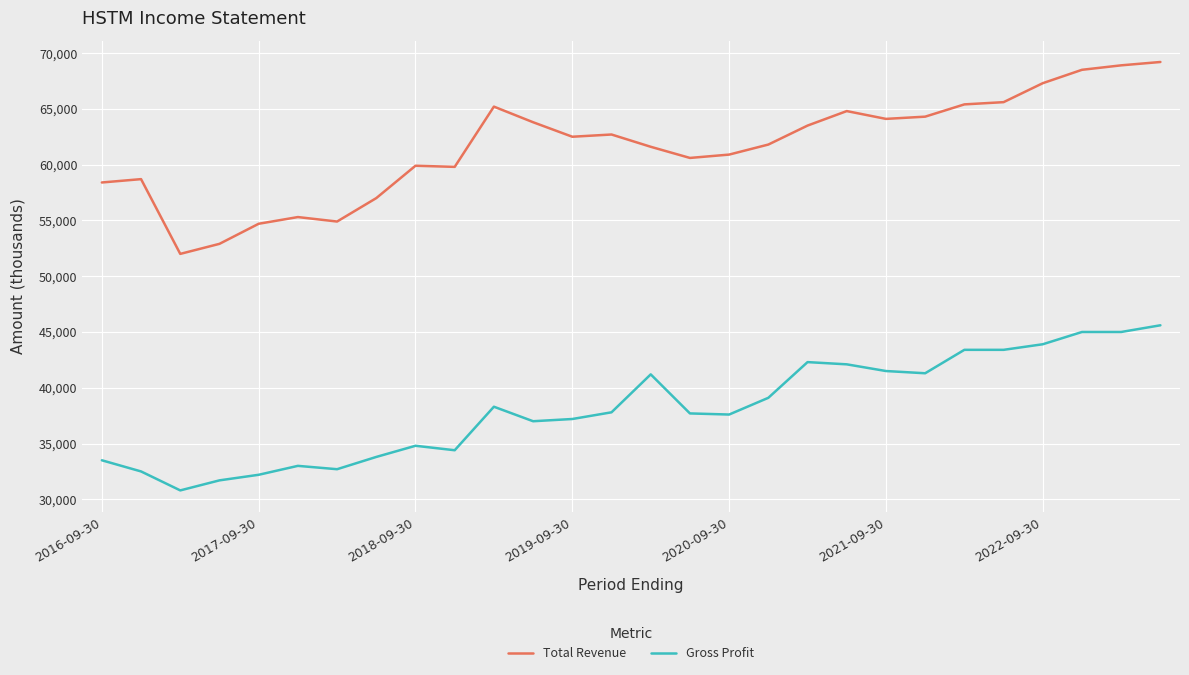

True or false: Gross Profit and Total Revenue intersect in this chart.

False